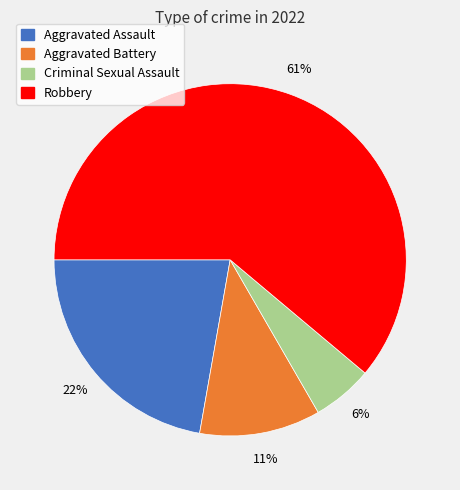

Is the sum of Criminal Sexual Assault and Robbery greater than half?

Yes